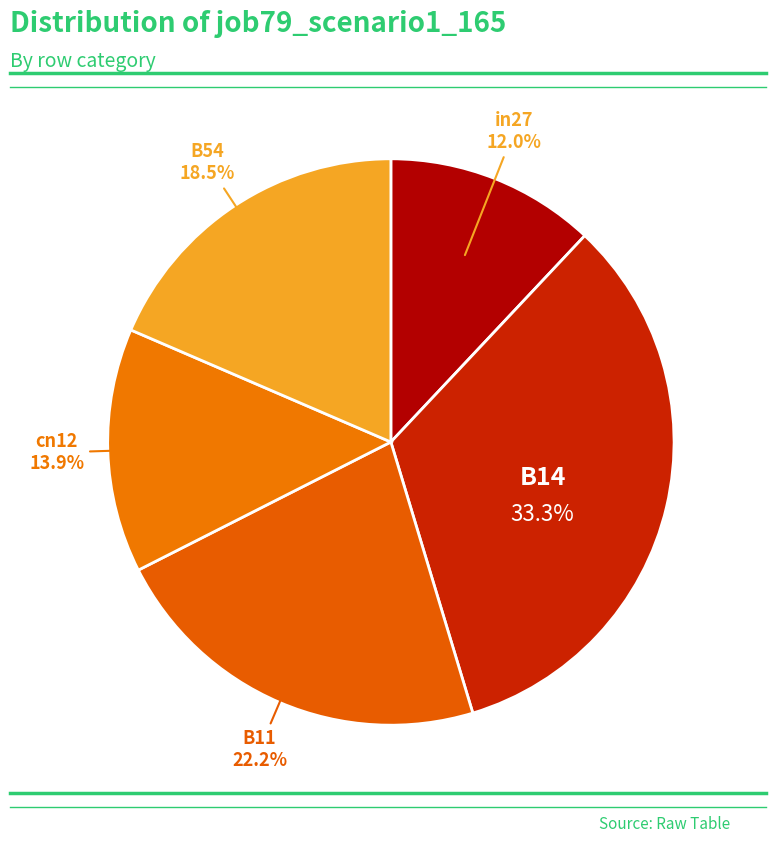

How many segments does this pie chart have?

5